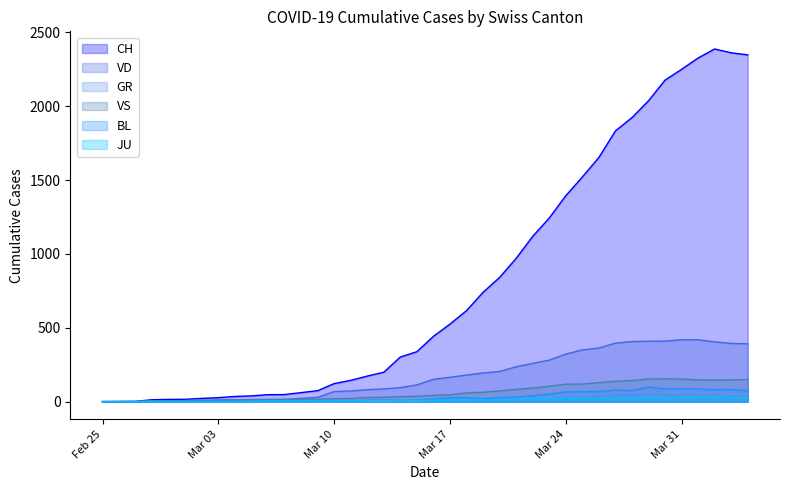

Reading right to left, what are all the values shown in this chart?

CH: 2348	2362	2388	2327	2250	2177	2037	1923	1833	1653	1521	1394	1243	1119	970	841	740	616	525	442	338	302	199	173	144	122	74	61	48	47	39	35	27	22	16	15	13	2	1	0
GR: 52	51	60	59	58	58	63	63	58	52	45	43	29	27	24	24	18	13	9	9	0	6	0	0	0	0	0	0	0	0	0	0	0	0	0	0	0	0	0	0
JU: 27	28	29	29	29	28	28	27	25	22	23	22	18	18	13	14	12	11	11	9	9	8	8	6	6	5	5	5	5	5	2	1	1	1	1	1	1	1	0	0
VD: 392	394	405	419	419	410	409	407	396	363	350	322	281	259	236	204	194	180	165	151	113	95	86	81	72	68	29	22	16	15	14	11	8	6	4	4	4	0	0	0
VS: 150	147	147	147	153	154	153	143	138	129	119	118	104	92	83	73	64	59	47	42	36	34	30	28	21	20	17	16	12	12	11	13	12	10	7	6	6	0	0	0
BL: 73	82	81	86	88	86	99	75	79	68	68	66	51	40	30	27	19	27	26	17	12	8	12	9	3	5	4	4	4	4	1	1	1	1	1	1	0	0	0	0